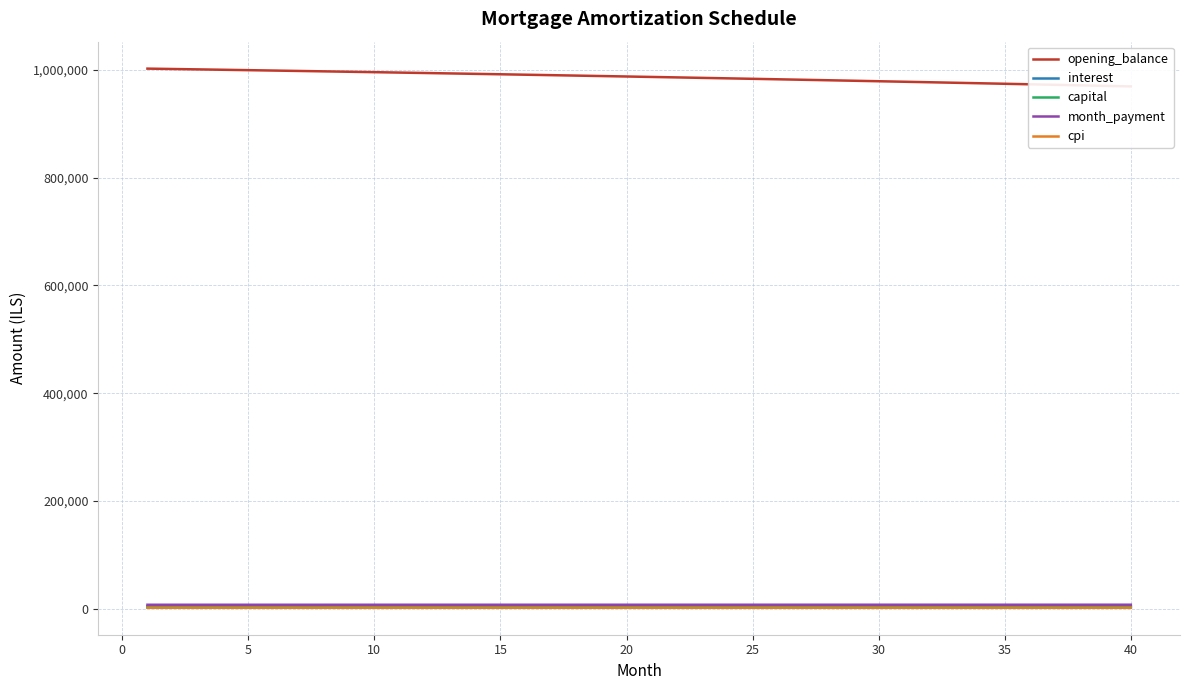

True or false: month_payment and interest intersect in this chart.

False